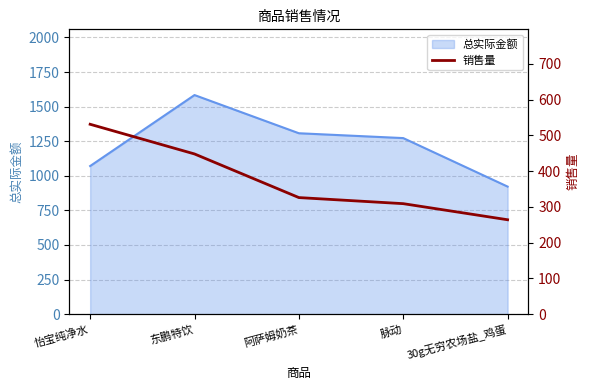

Rank the categories by value from highest to lowest.

怡宝纯净水, 东鹏特饮, 阿萨姆奶茶, 脉动, 30g无穷农场盐_鸡蛋